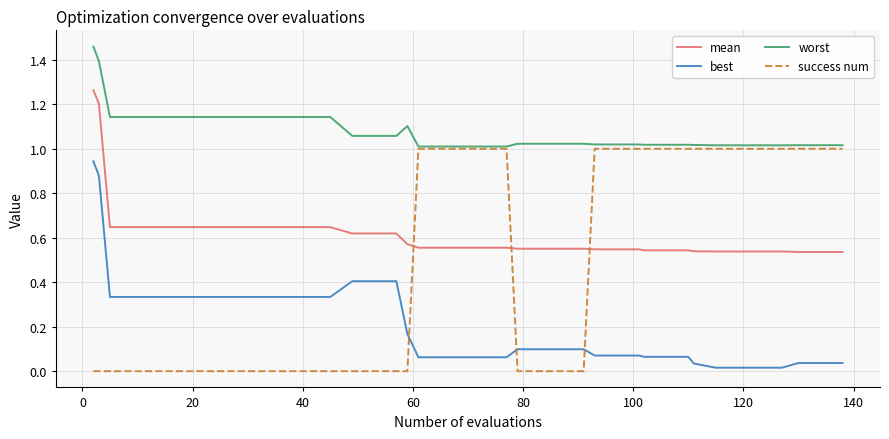

List the series in order of their overall mean, highest first.

worst, mean, success num, best